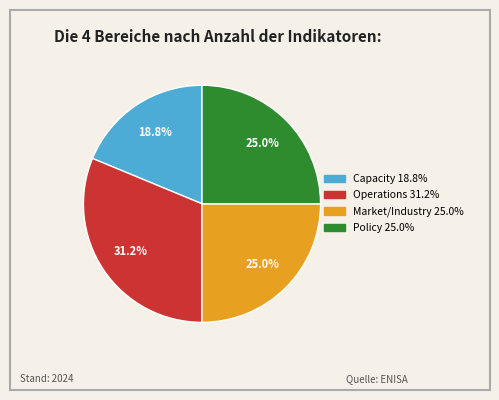

What percentage is the Policy slice, to the nearest percent?

25%